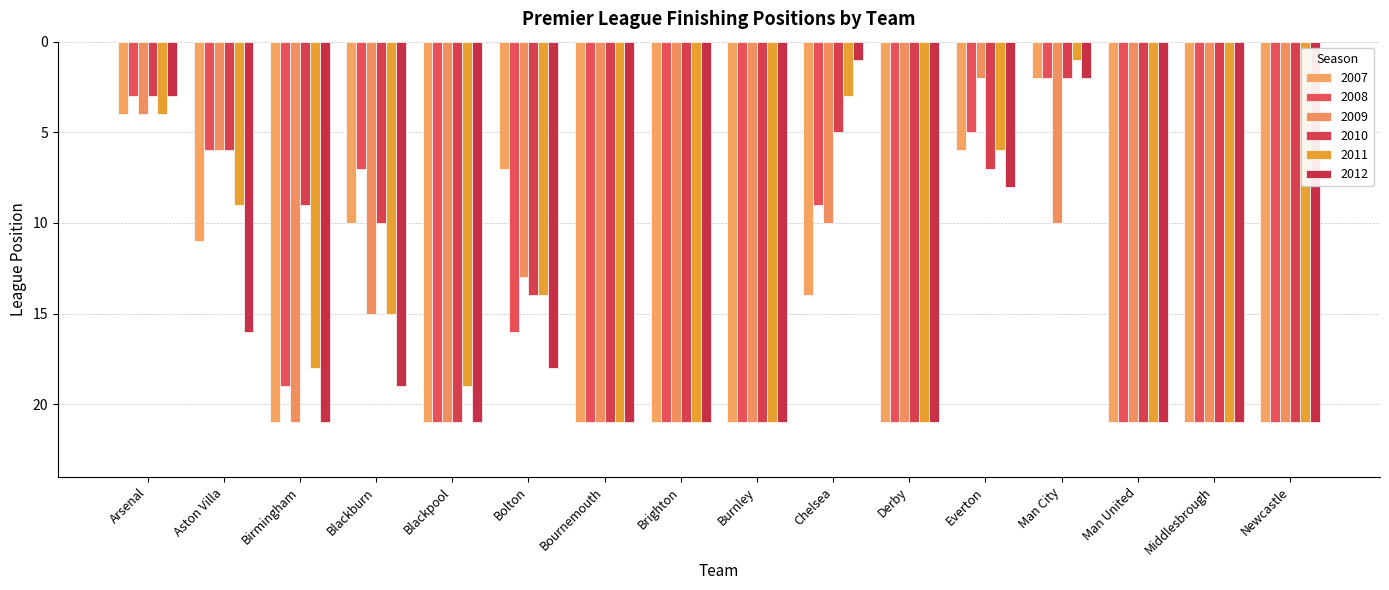

What value does the 2007 series have at Derby, to the nearest 5?

20